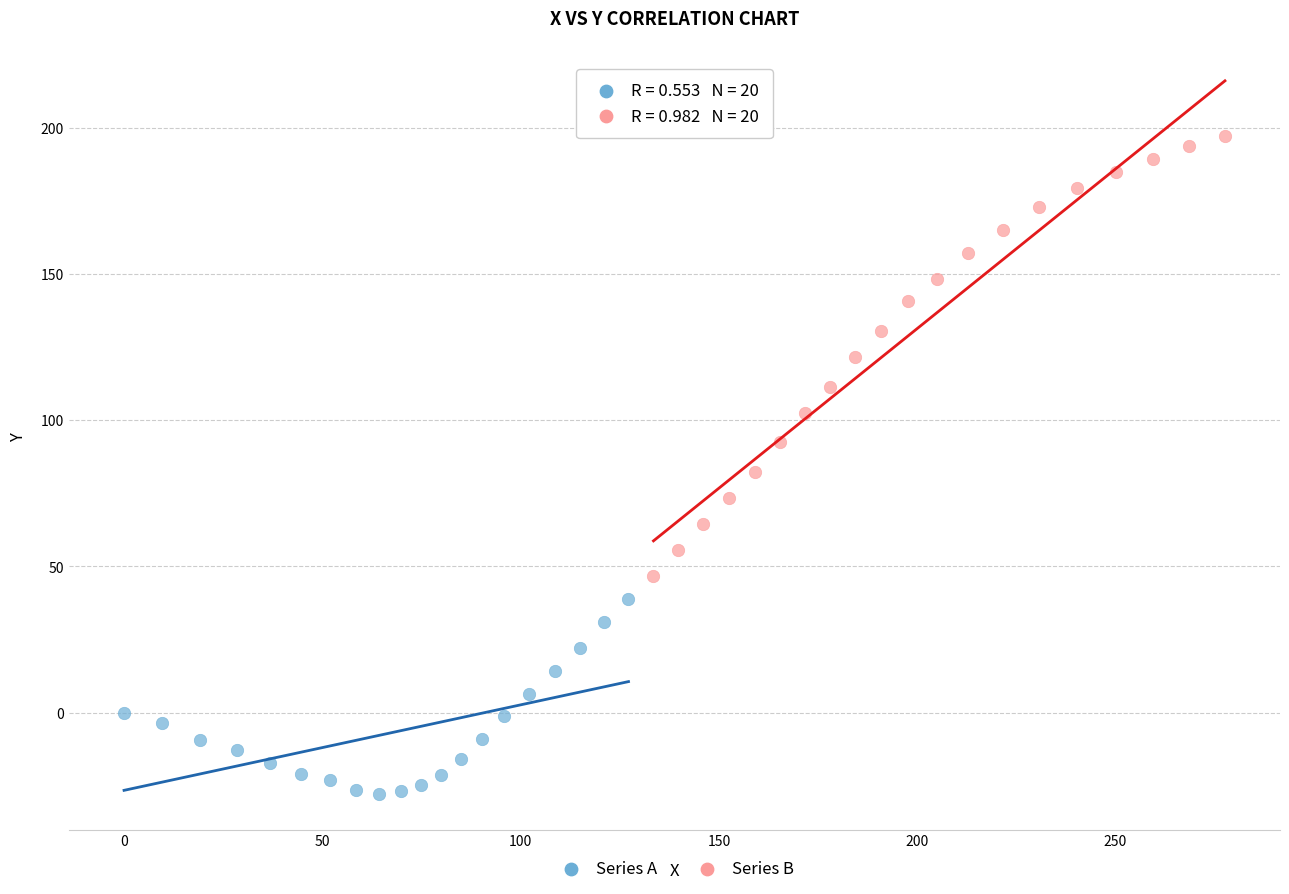

Which series reaches the minimum Y coordinate?

Series A